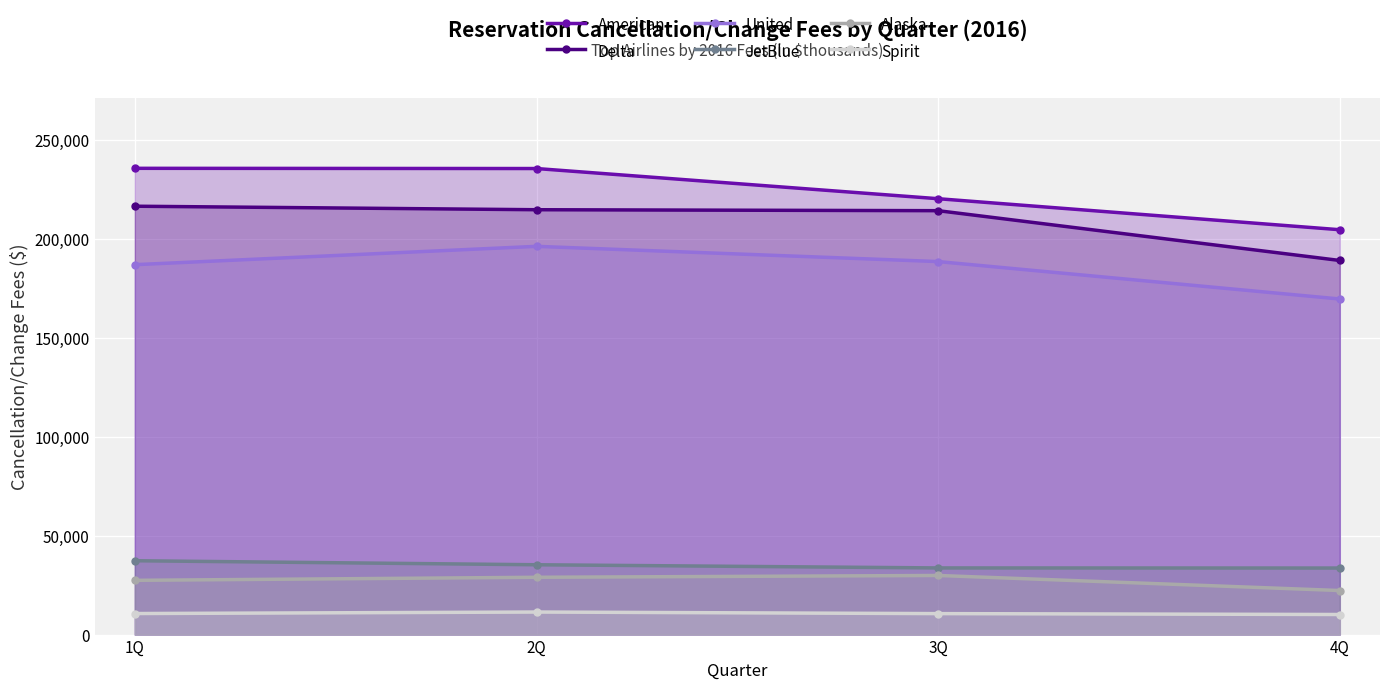

What is the label of the 4th point from the left?

4Q